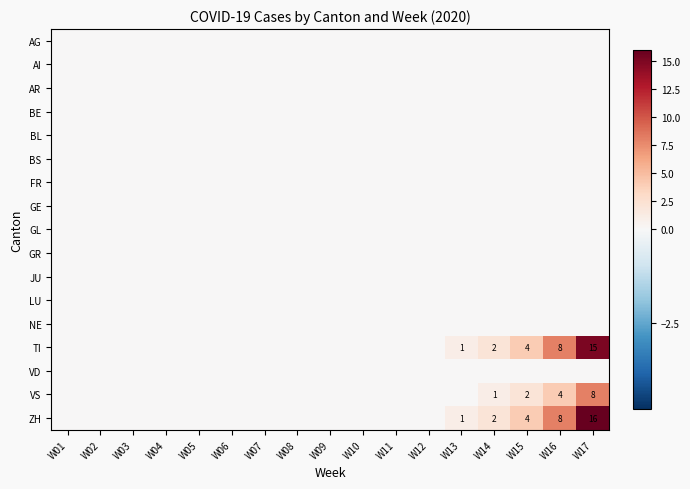

At how many categories does at least one series exceed 15?

1